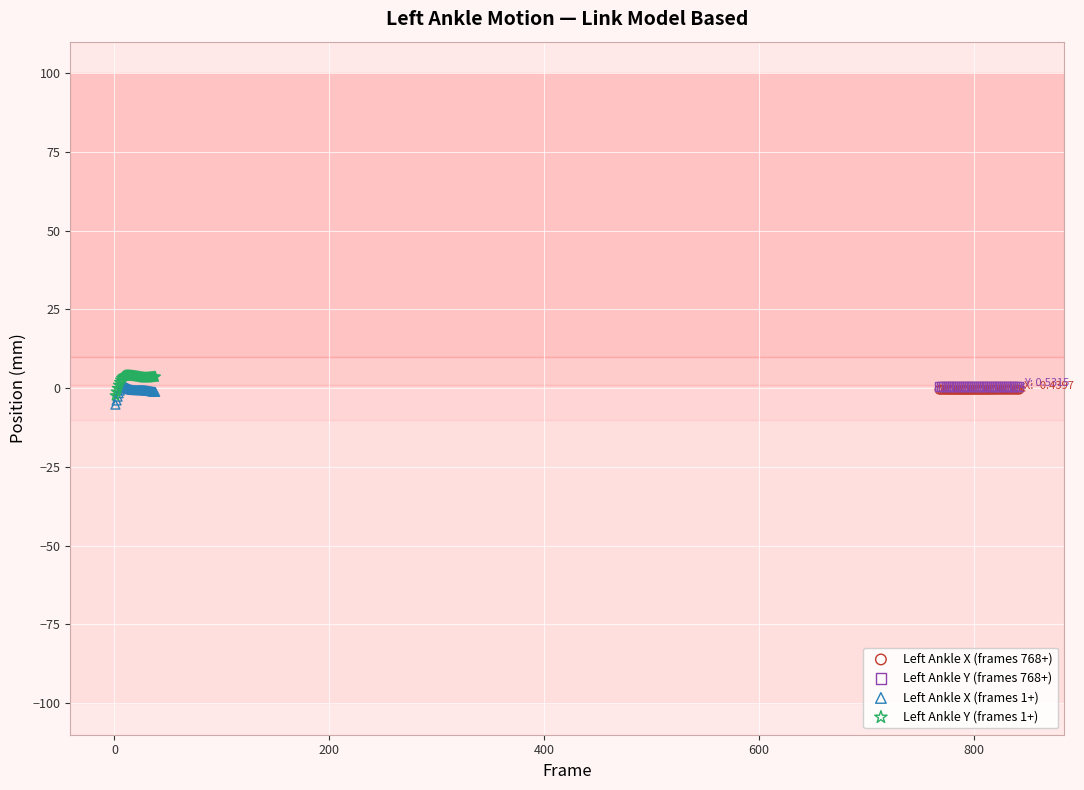

Which series contains the highest Y value?

Left Ankle Y (frames 1+)